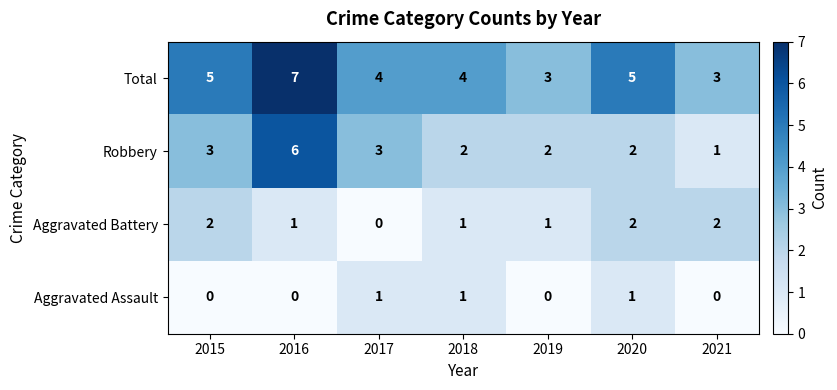

Rank the series at 2016 from highest to lowest value.

Total, Robbery, Aggravated Battery, Aggravated Assault